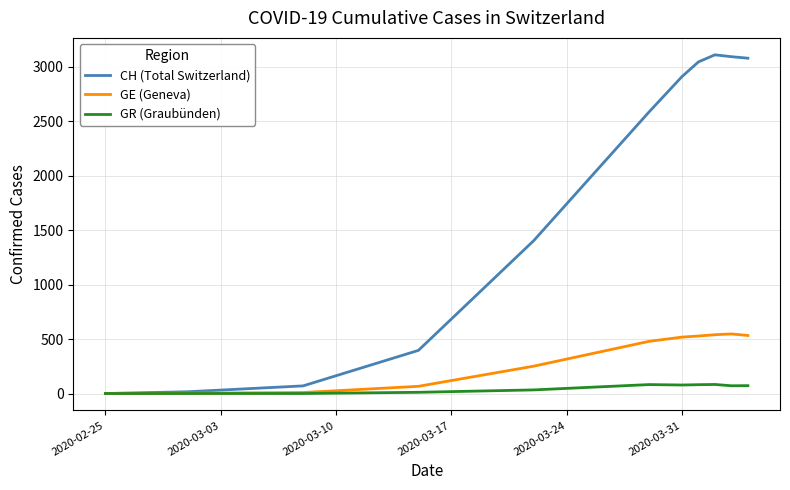

List the series in order of their overall mean, highest first.

CH (Total Switzerland), GE (Geneva), GR (Graubünden)